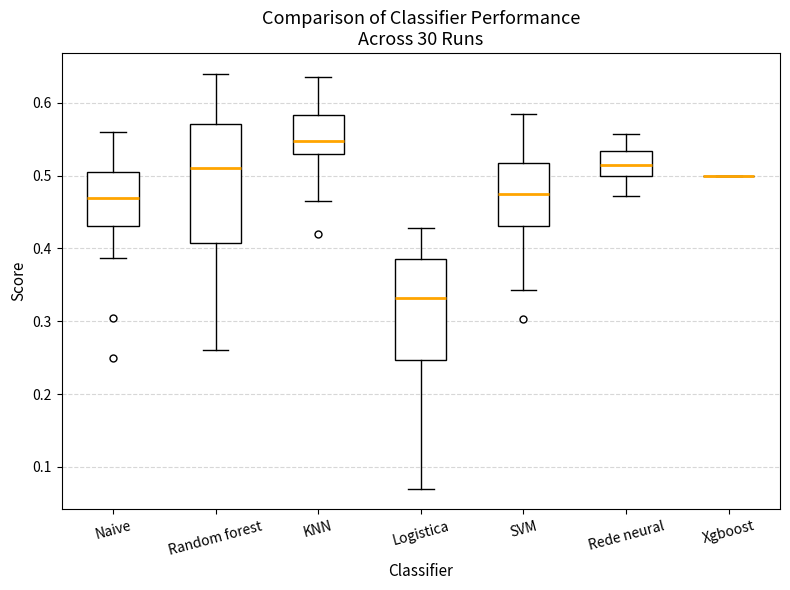

Reading left to right, transcribe this box plot: for each box, give where its median line is, the range the box spans, and where its two whiskers end, as read against the y-axis. The values are not printed on the chart, so give them approximately, as read against the axis.

Naive: median 0.47, box 0.43 to 0.51, whiskers 0.39 to 0.56
Random forest: median 0.51, box 0.41 to 0.57, whiskers 0.26 to 0.64
KNN: median 0.55, box 0.53 to 0.58, whiskers 0.47 to 0.64
Logistica: median 0.33, box 0.25 to 0.39, whiskers 0.07 to 0.43
SVM: median 0.48, box 0.43 to 0.52, whiskers 0.34 to 0.59
Rede neural: median 0.52, box 0.50 to 0.53, whiskers 0.47 to 0.56
Xgboost: box collapsed to a line at 0.50, whiskers 0.50 to 0.50